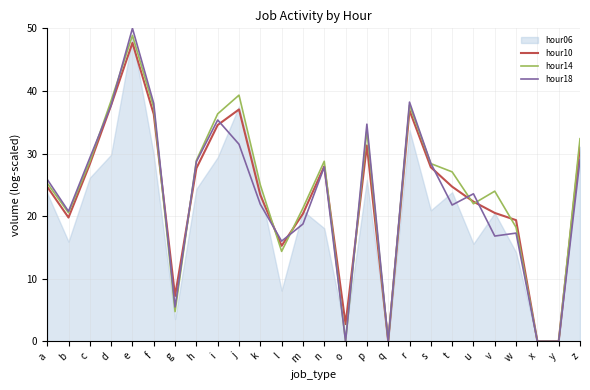

What value does the hour10 series have at t?

24.7